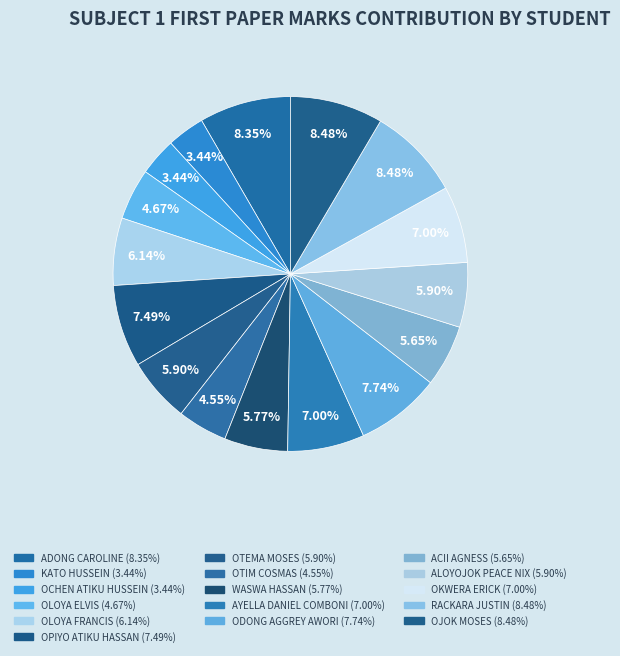

Approximately how many times larger is the value at ALOYOJOK PEACE NIX compared to RACKARA JUSTIN?

0.7